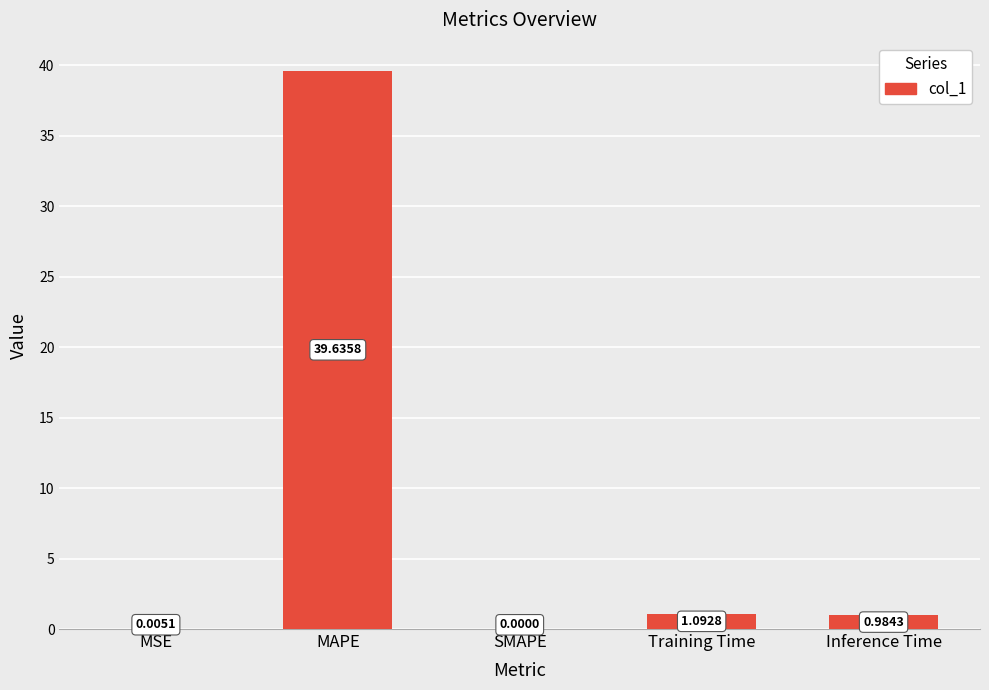

Is it true that the value at MSE is 0.0?

True